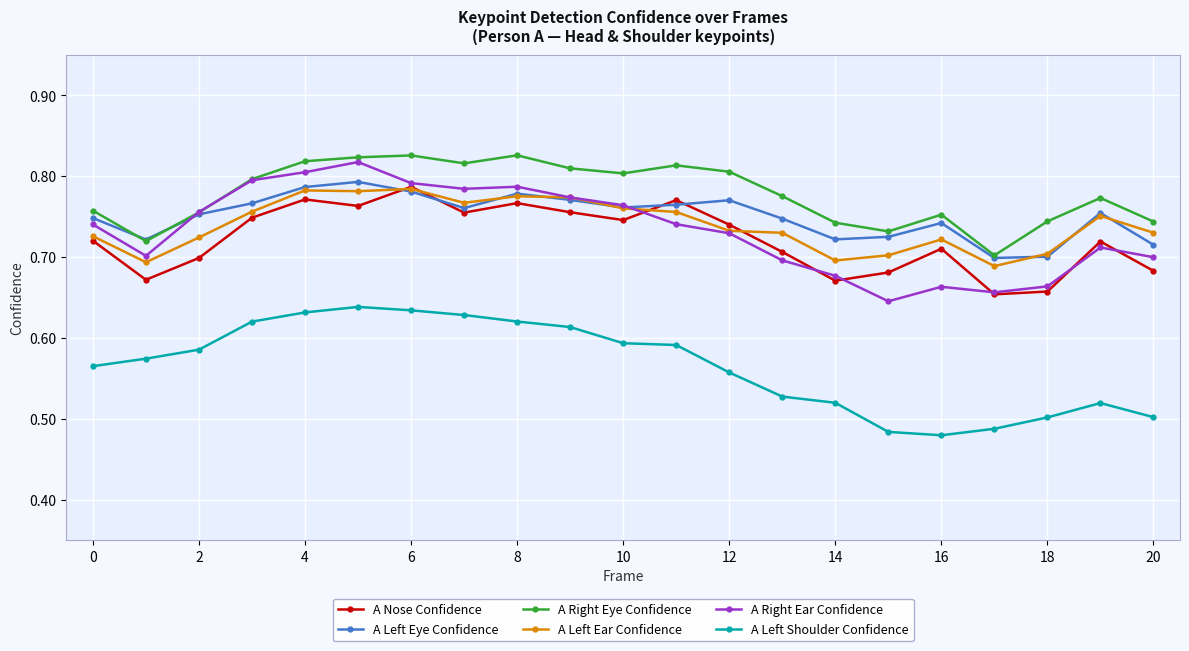

What is the difference between the second highest and second lowest values in the A Left Eye Confidence series?

0.1